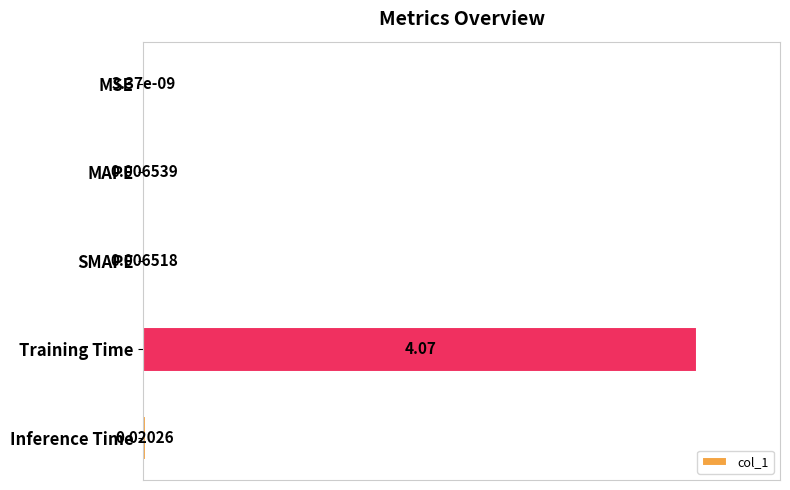

Which has a higher value, SMAPE or MSE?

SMAPE